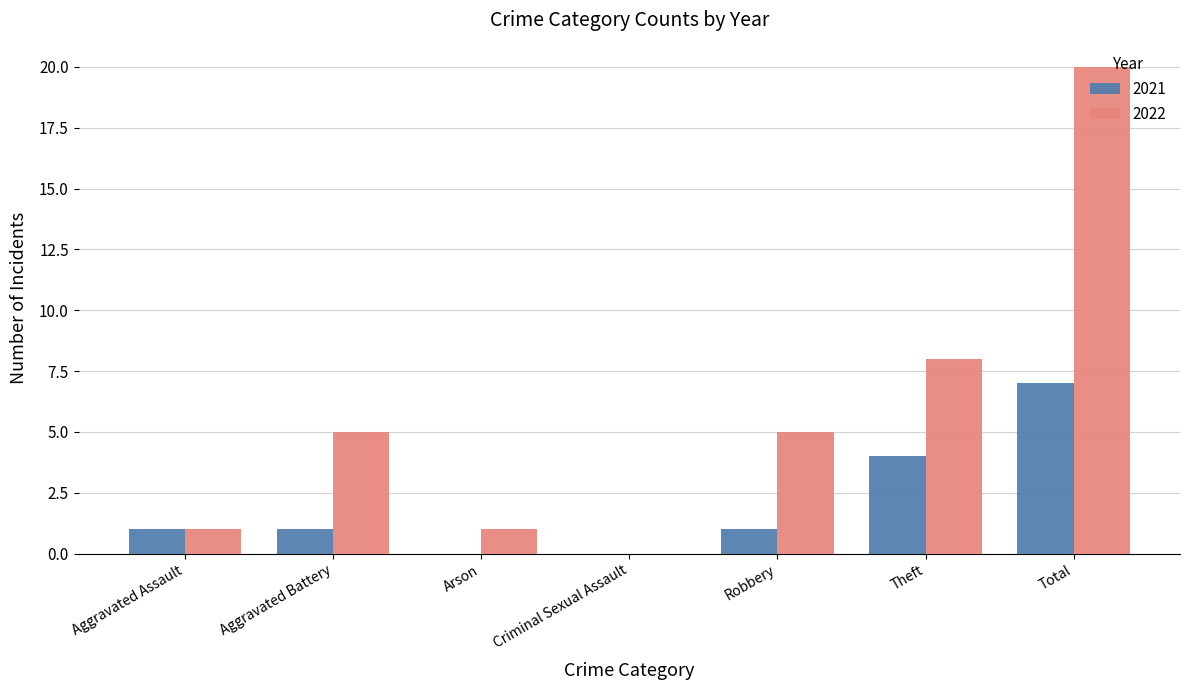

True or false: 2021 has a value of 0 at Criminal Sexual Assault.

True